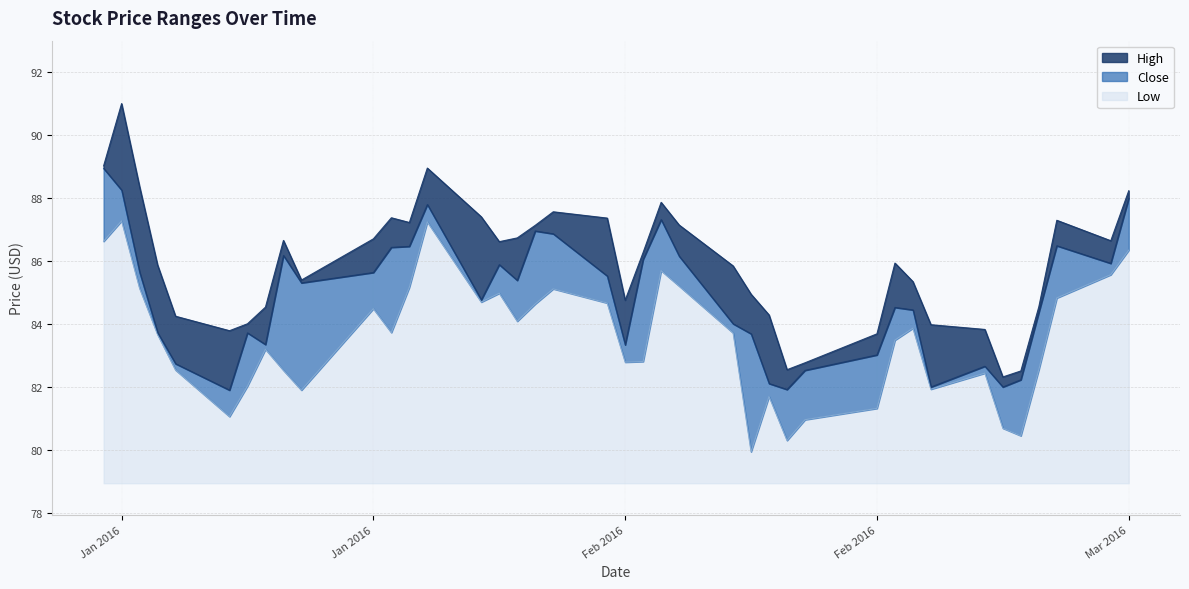

Reading right to left, transcribe all the data shown in this chart.

High: 88.2	86.7	87.3	84.5	82.5	82.3	83.8	84.0	85.3	85.9	83.7	82.8	82.5	84.3	85.0	85.8	87.2	87.9	86.3	84.8	87.4	87.6	87.1	86.7	86.6	87.4	89.0	87.2	87.4	86.7	85.4	86.7	84.5	84.0	83.8	84.2	85.9	88.4	91.0	89.0
Close: 88.0	85.9	86.5	84.4	82.2	82.0	82.7	82.0	84.5	84.5	83.0	82.5	81.9	82.1	83.7	84.0	86.2	87.3	86.1	83.3	85.5	86.9	87.0	85.4	85.9	84.8	87.8	86.5	86.4	85.6	85.3	86.2	83.3	83.7	81.9	82.7	83.7	85.7	88.3	89.0
Low: 86.3	85.6	84.8	82.5	80.5	80.7	82.4	81.9	83.9	83.5	81.3	81.0	80.3	81.7	79.9	83.7	85.2	85.7	82.8	82.8	84.7	85.1	84.6	84.1	85.0	84.7	87.2	85.2	83.7	84.5	81.9	82.5	83.2	82.0	81.1	82.5	83.7	85.1	87.3	86.6